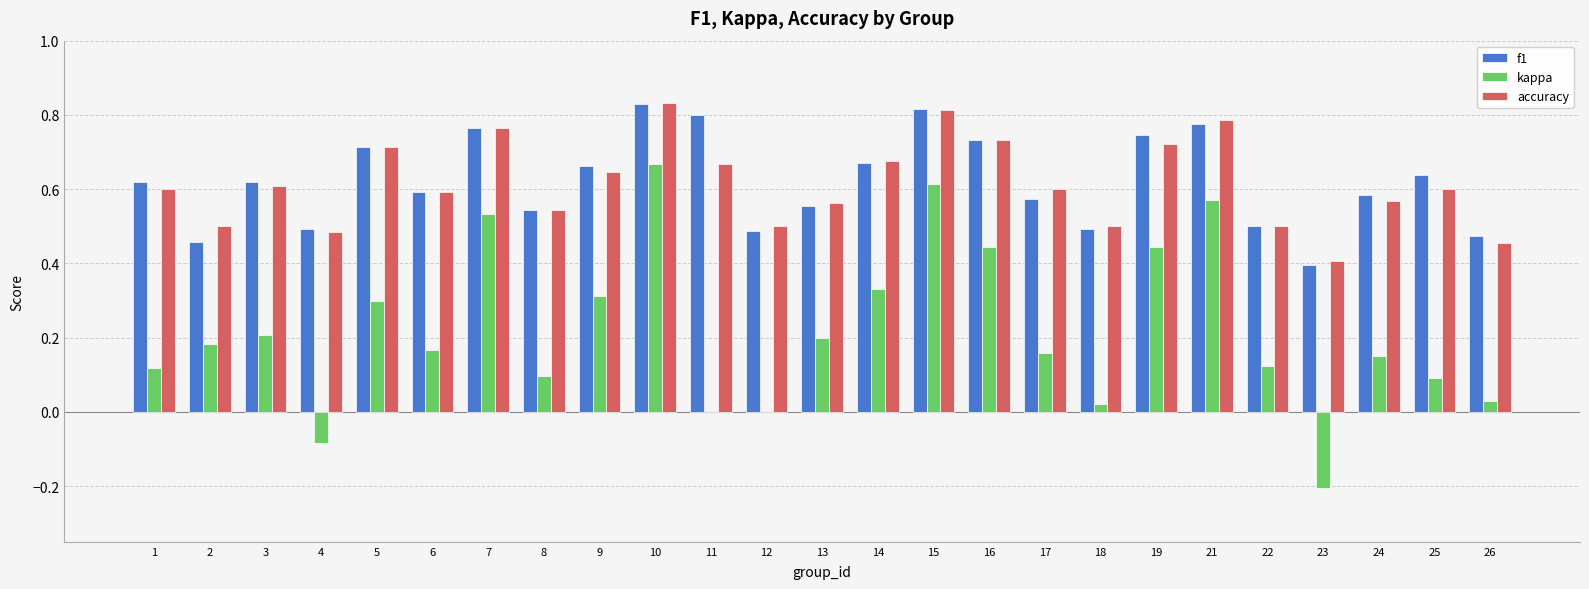

At which category is the sum across all series the highest?

10